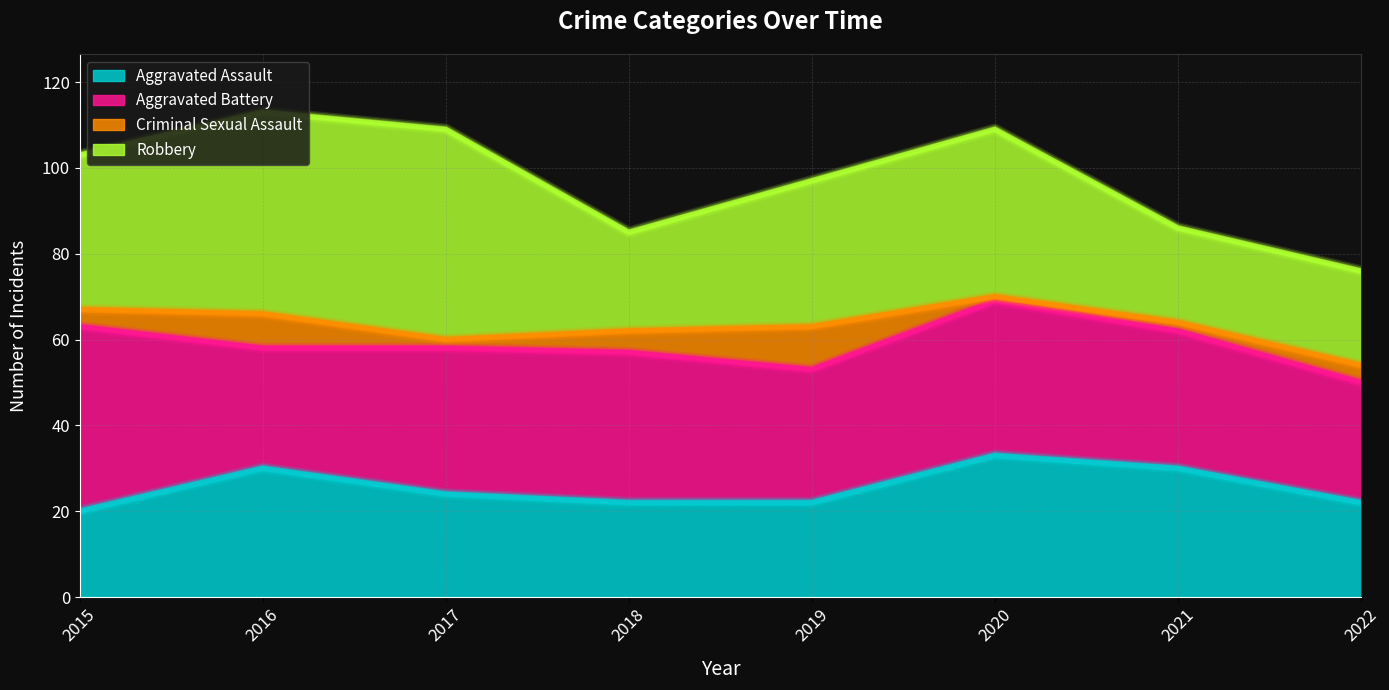

Where does the Aggravated Battery series first go above 34?

2015